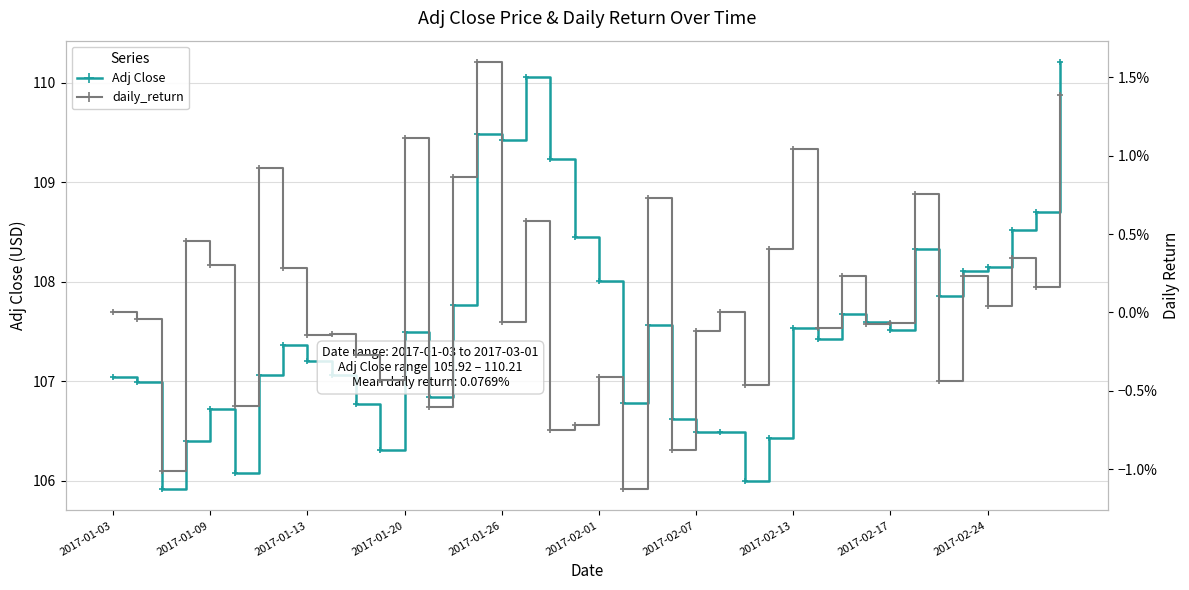

At which category does Adj Close reach its first local peak?

2017-01-09